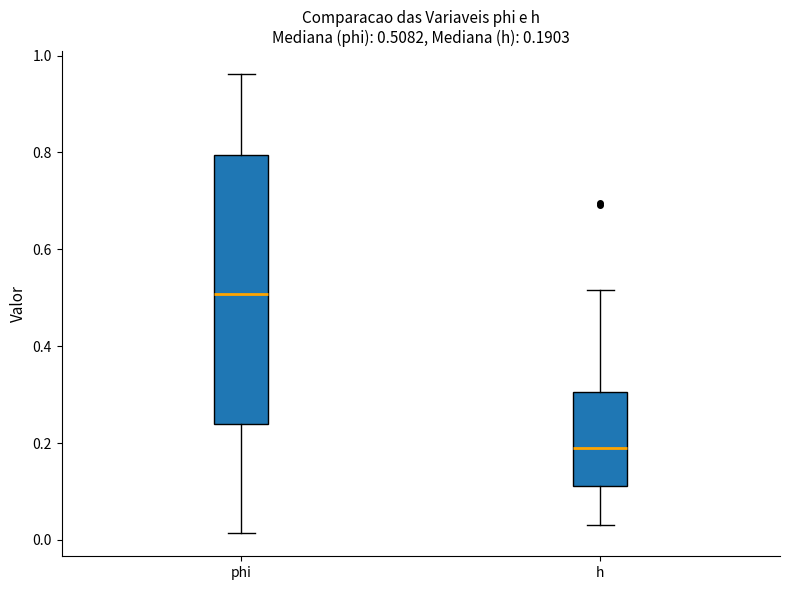

Which box is the tallest, from its lower edge to its upper edge?

phi